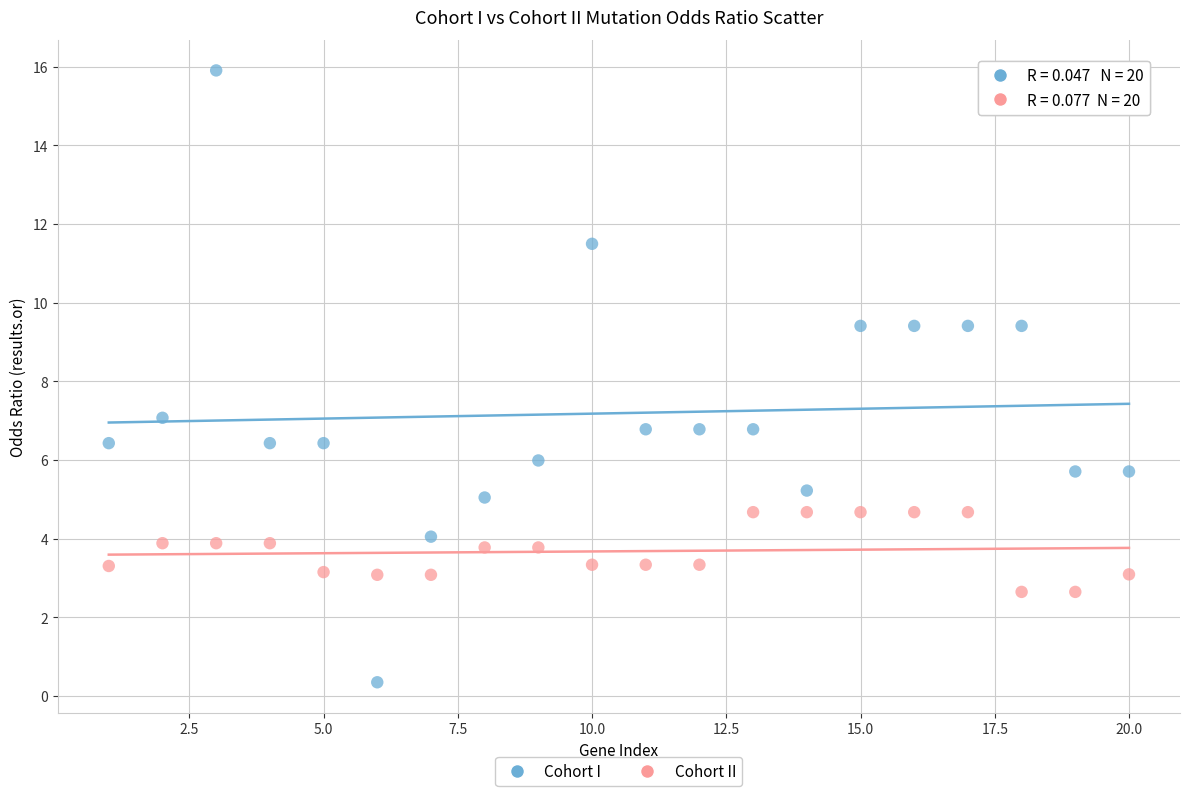

Across all data points, what is the range of Y values (max minus min)?

15.6